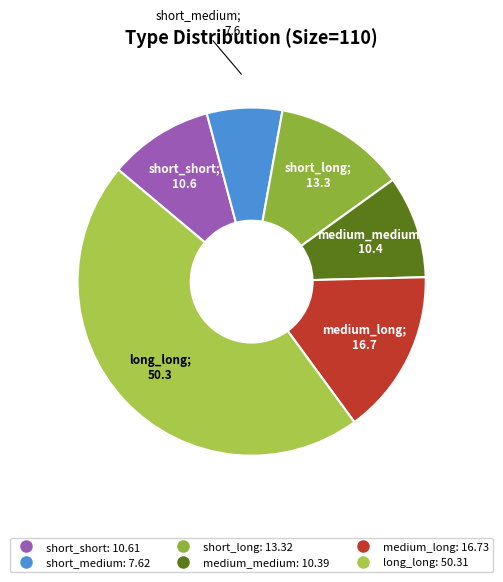

How many slices are in this pie chart?

6